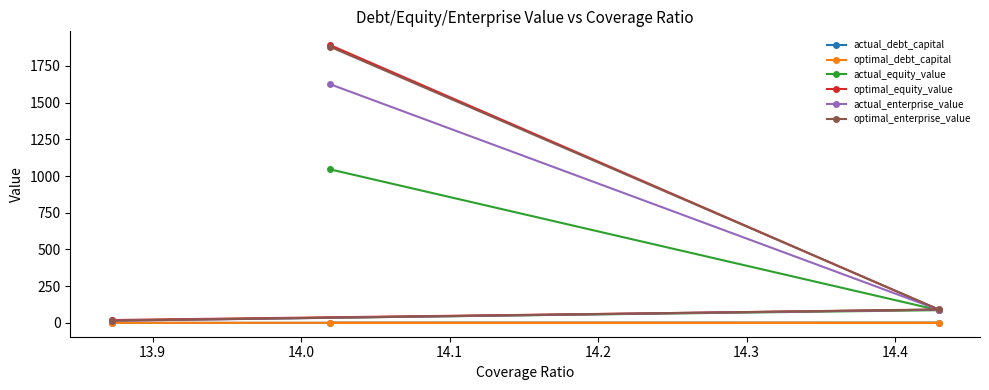

Rank the series by their maximum value, from highest to lowest.

optimal_equity_value, optimal_enterprise_value, actual_enterprise_value, actual_equity_value, actual_debt_capital, optimal_debt_capital